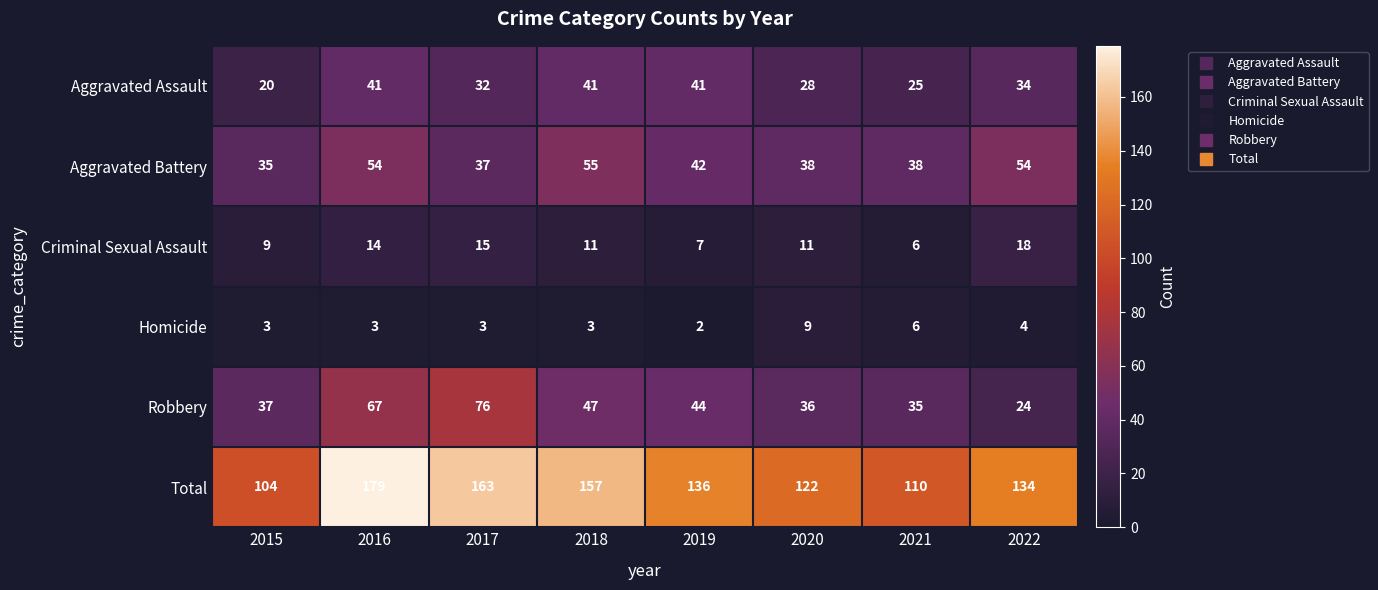

Which category has the lowest value across all series?

2019